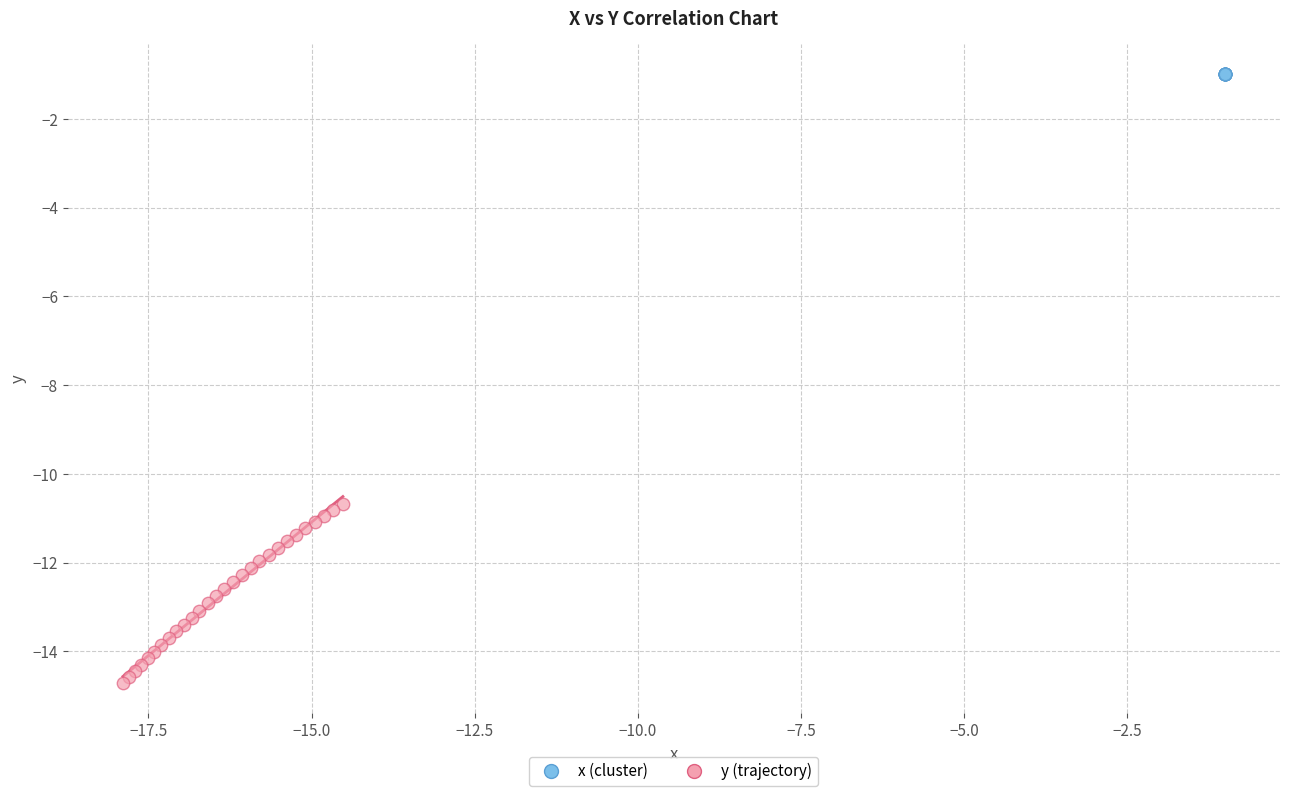

Which series reaches the minimum Y coordinate?

y (trajectory)